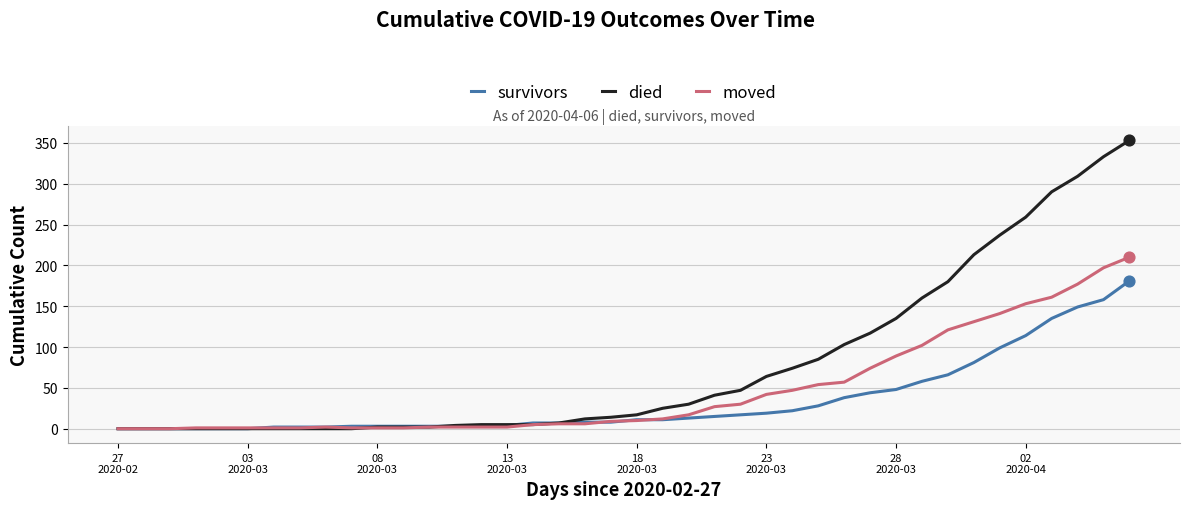

What is the highest value of the moved series?

210